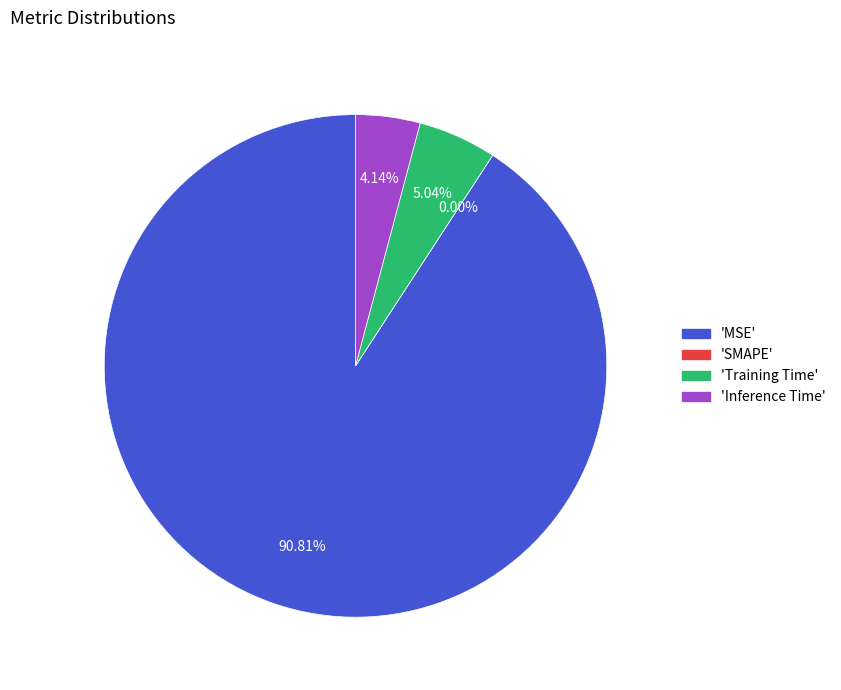

How many slices are in this pie chart?

4